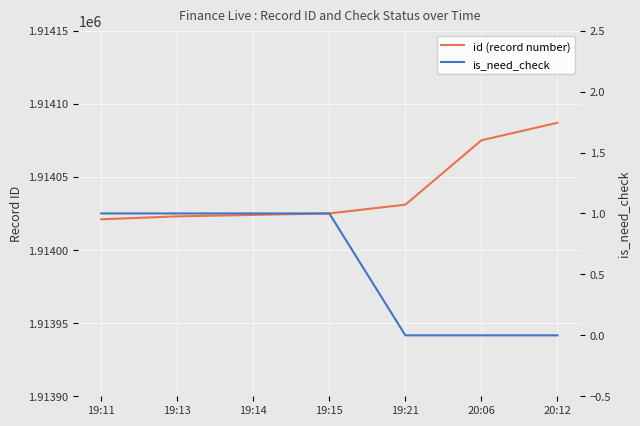

What is the average value of the is_need_check series?

1